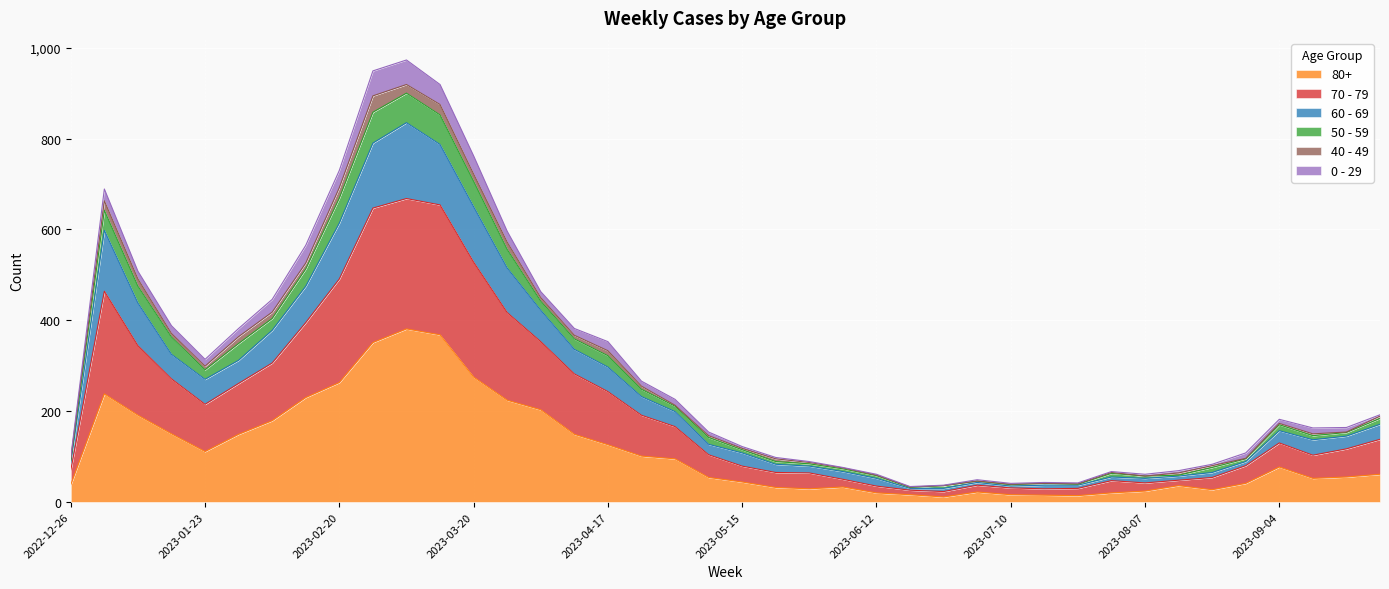

What is the greatest value displayed?

973